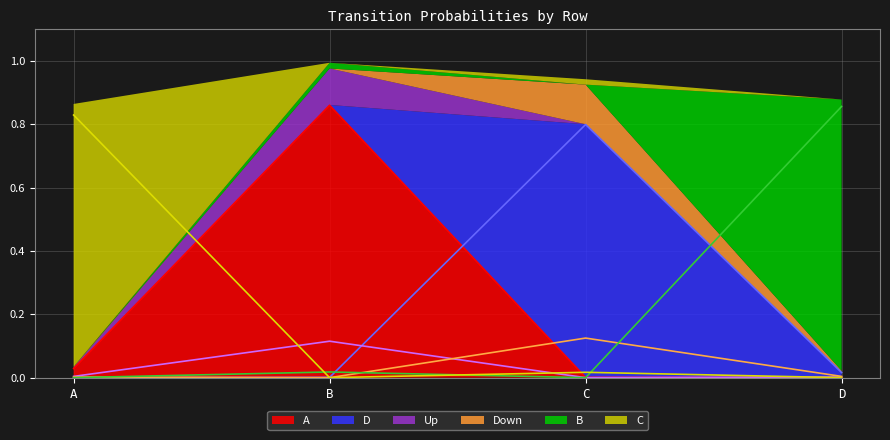

List the labels in order of Down value, smallest first.

B, A, D, C